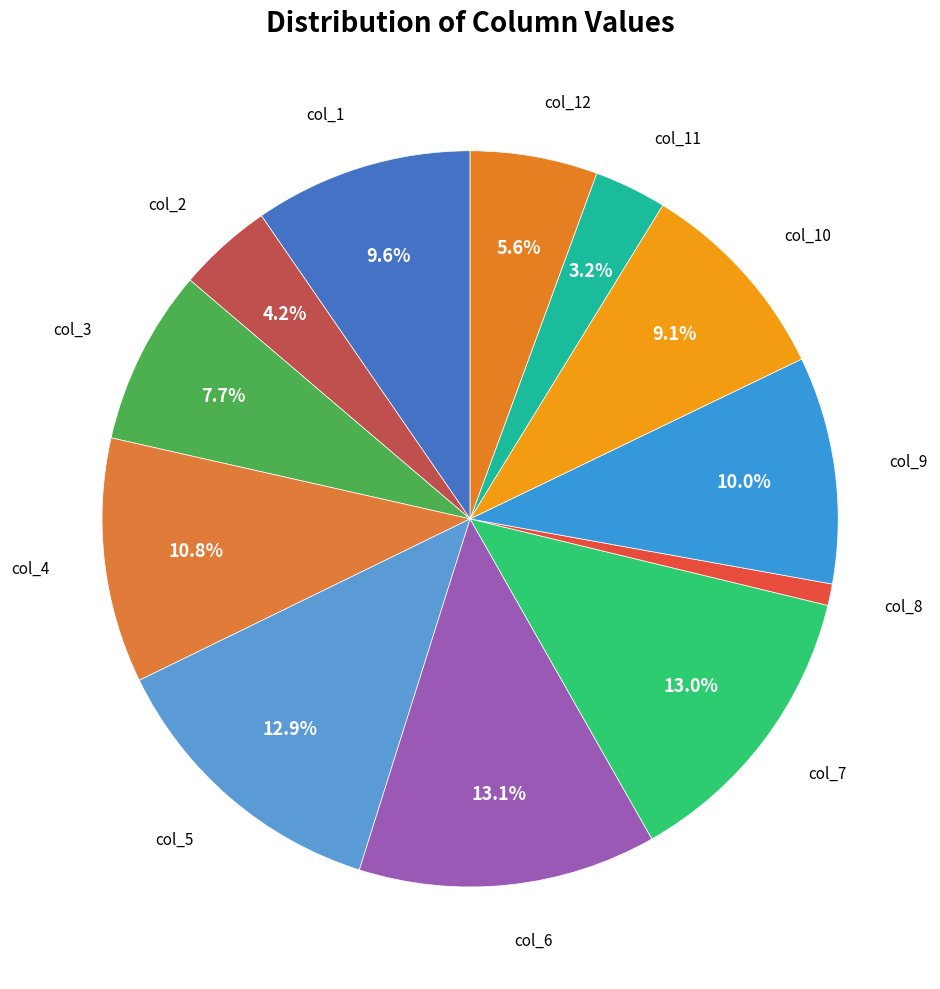

Is it true that col_12 is 6% of the pie?

True